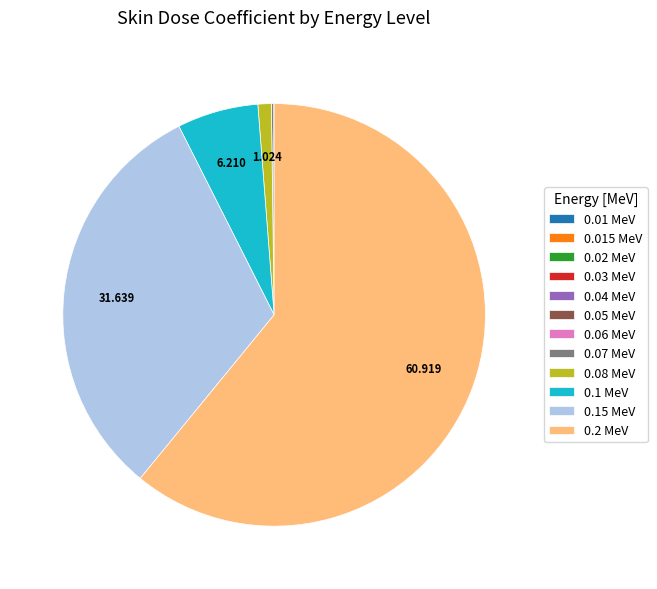

Is 0.2 MeV the majority of the pie?

Yes